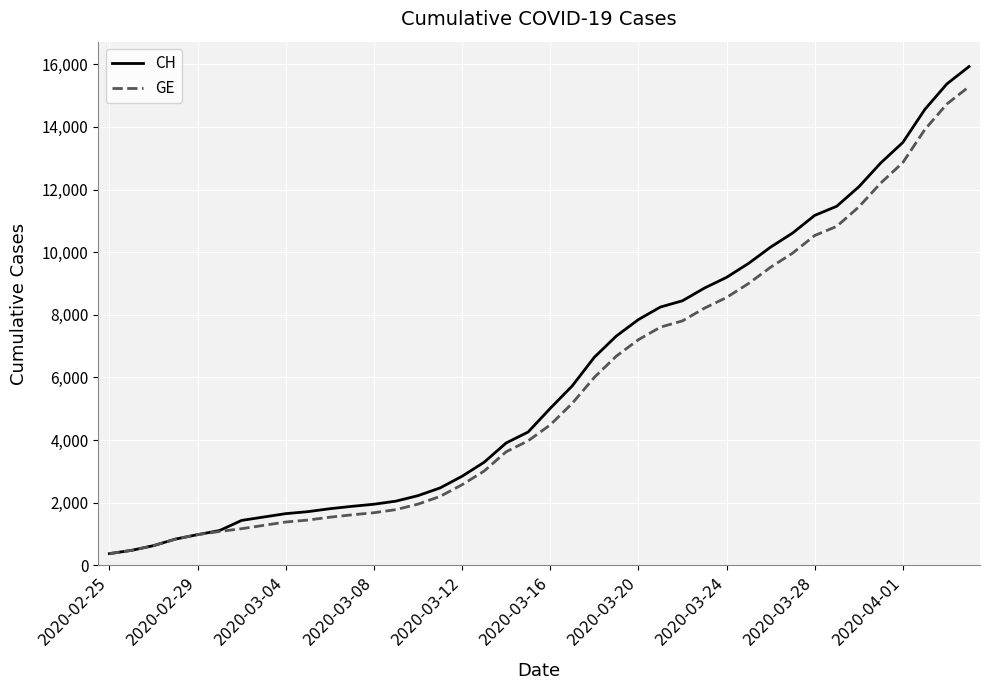

What is the lowest value of the GE series?

375